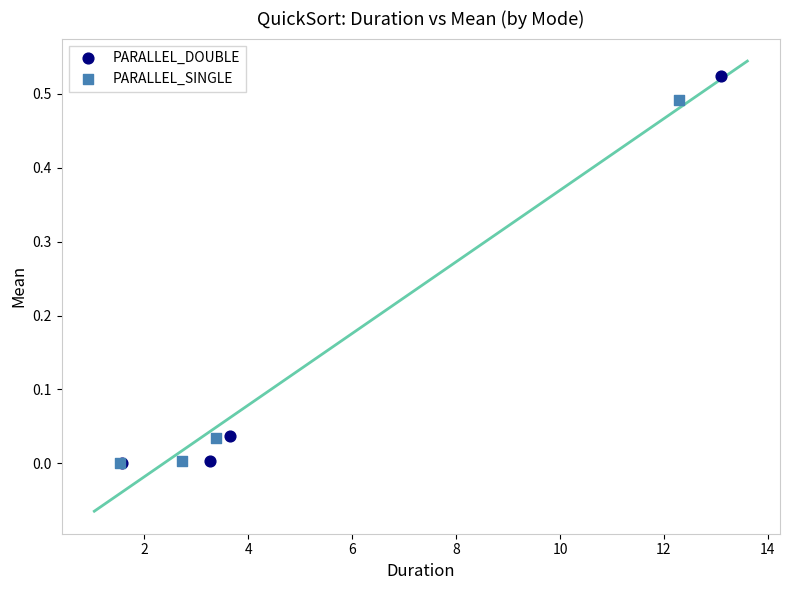

Which series has the largest Y range (max minus min)?

PARALLEL_DOUBLE